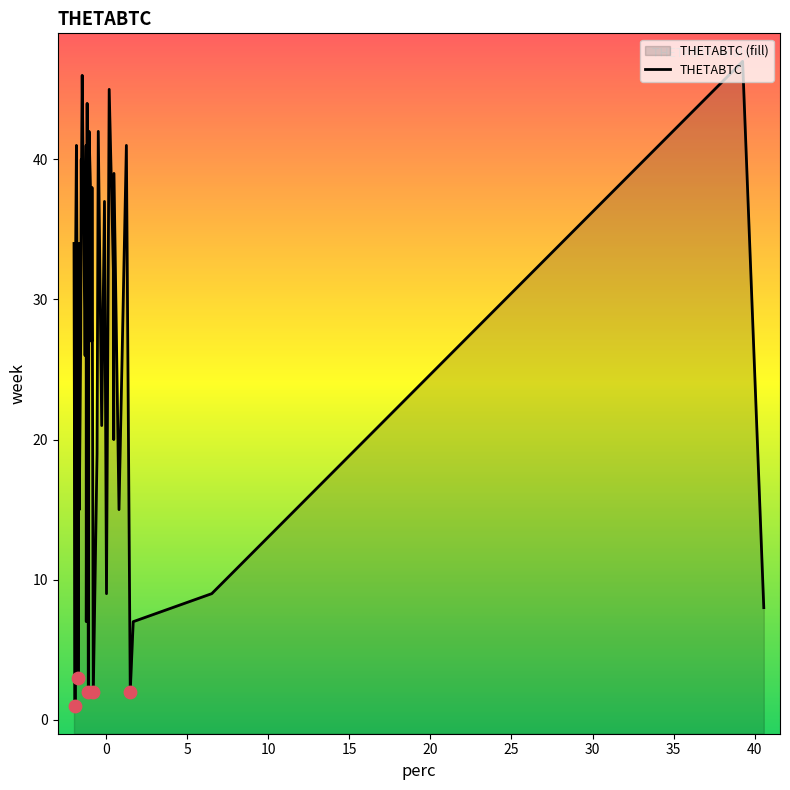

Which has a higher value, 38 or 7?

7